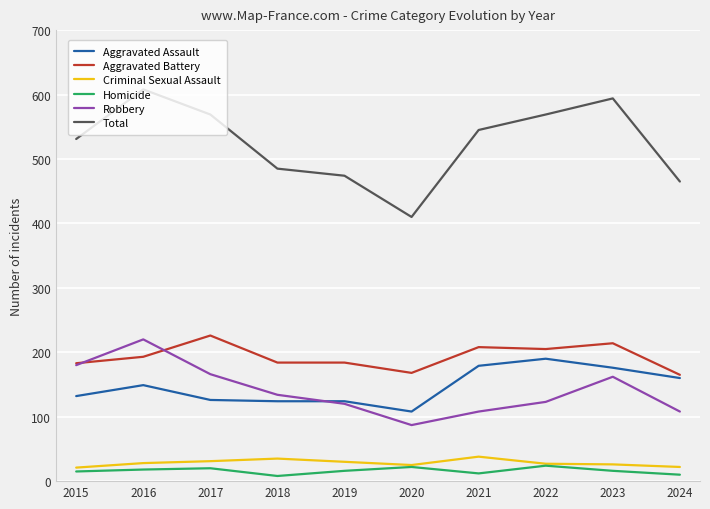

What is the spread (max minus min) of values at 2017?

549